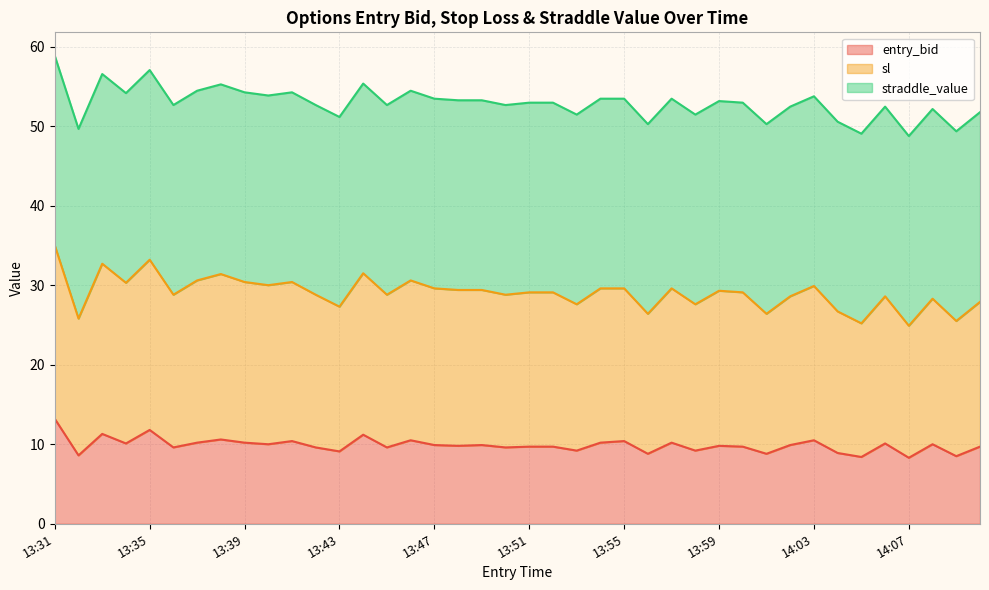

The value of sl at 13:40 is 30.0. True or false?

True